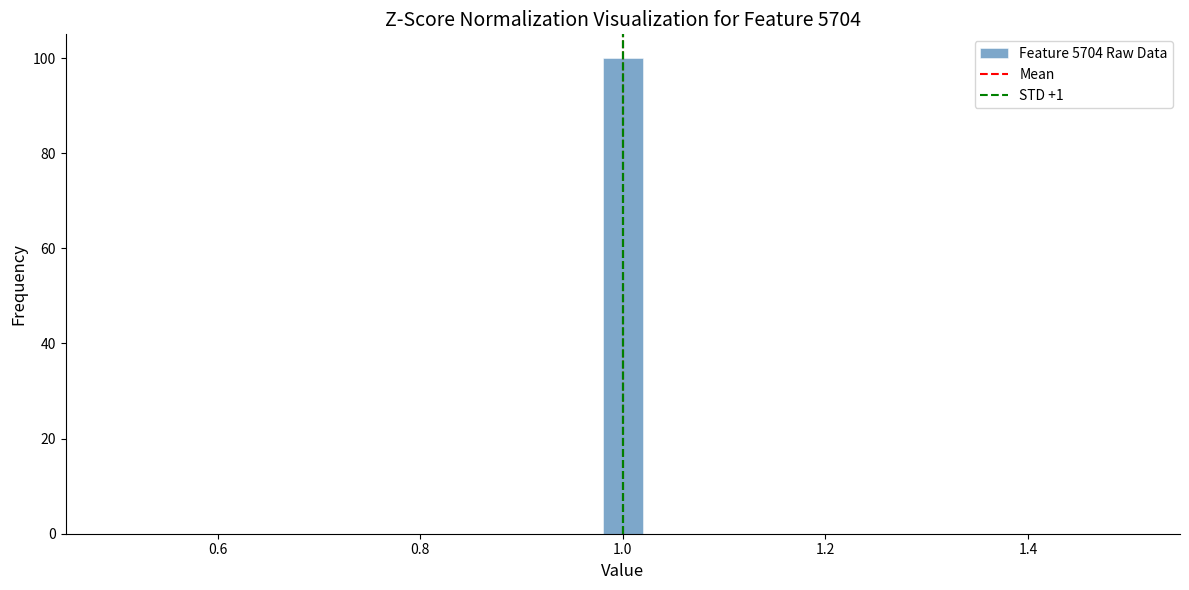

Around what value on the x-axis is the tallest bar? Give the approximate position of its centre, as read against the axis.

1.00